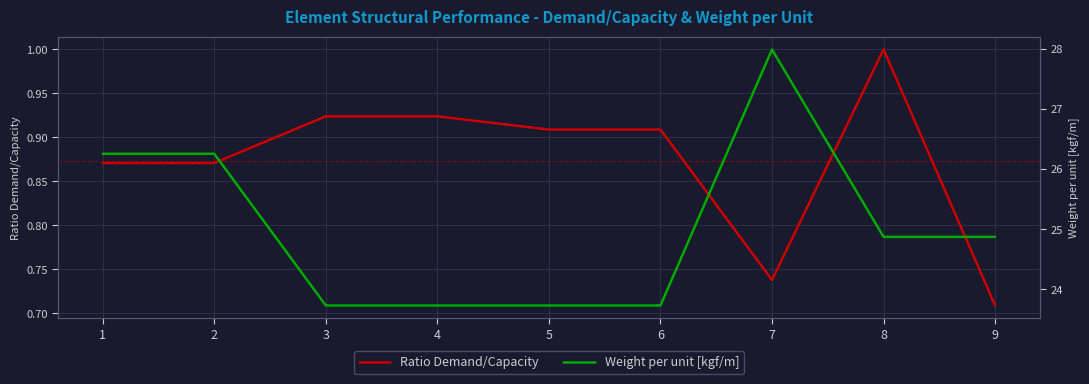

Rank the series at 9 from highest to lowest value.

Weight per unit [kgf/m], Ratio Demand/Capacity